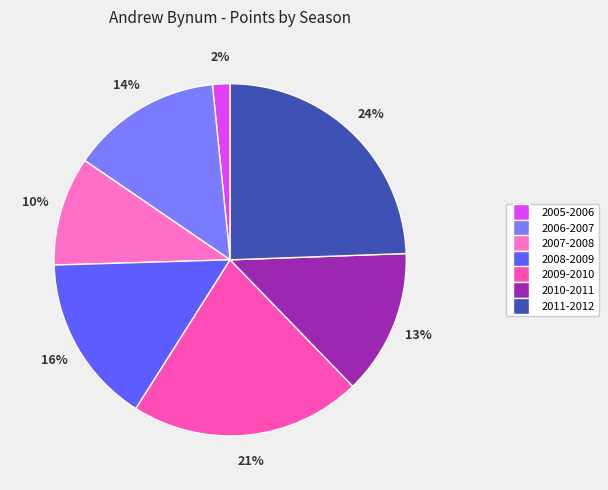

What percentage is the 2011-2012 slice, to the nearest percent?

24%